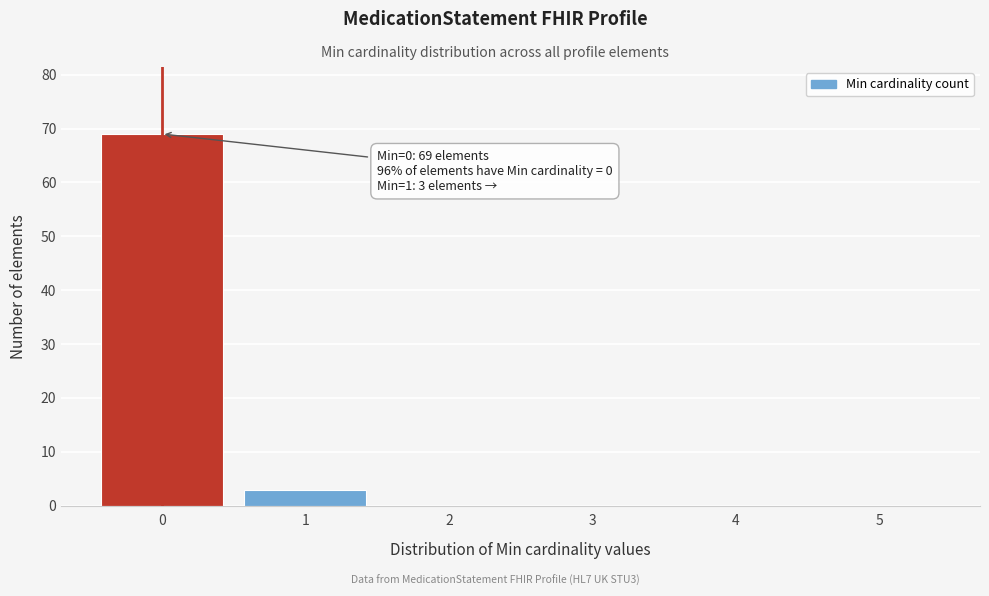

Reading left to right, transcribe all the data shown in this chart.

0=69	1=3	2=0	3=0	4=0	5=0